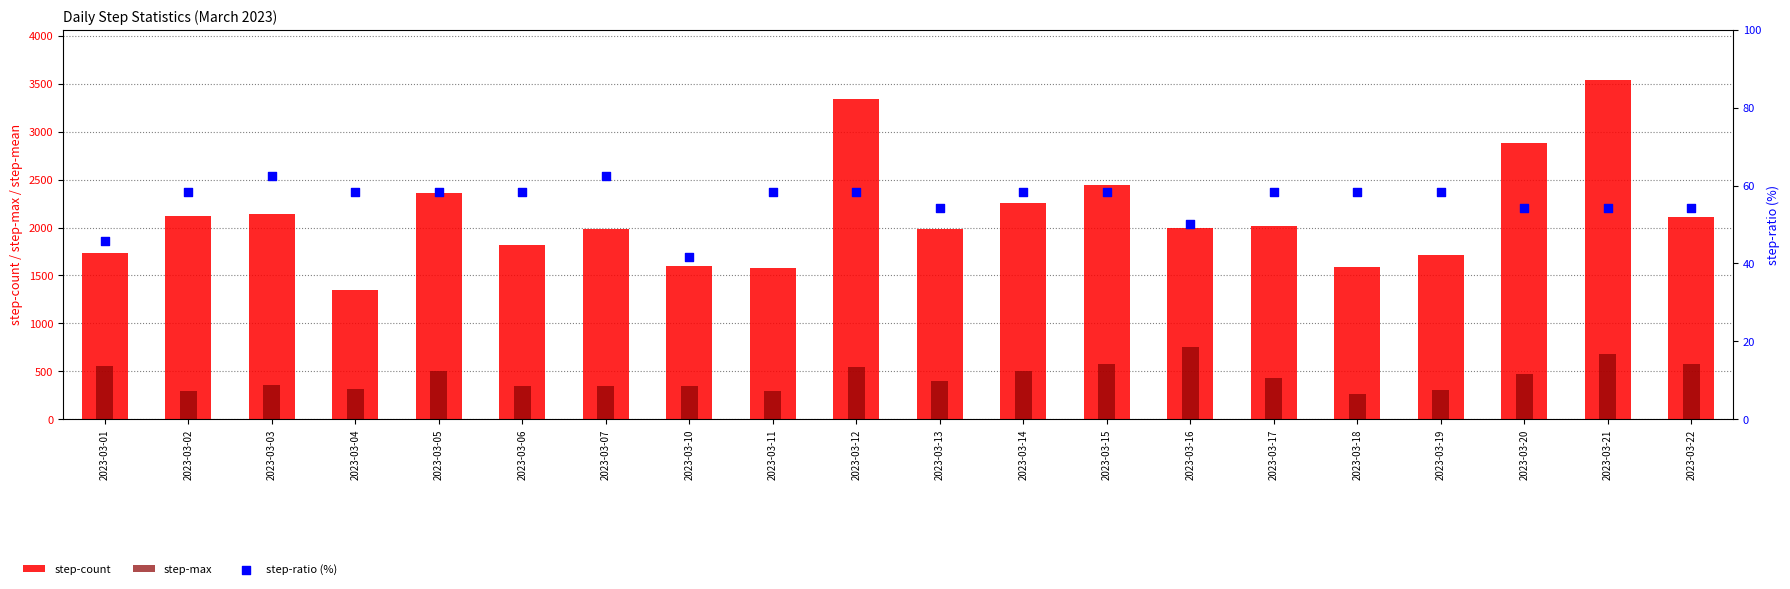

What are all the series names shown in the legend?

step-count, step-max, step-ratio (%)